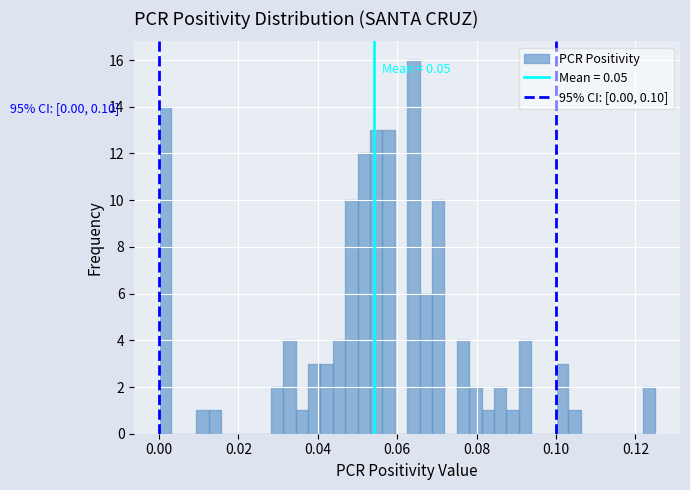

Around what value on the x-axis is the tallest bar? Give the approximate position of its centre, as read against the axis.

0.064